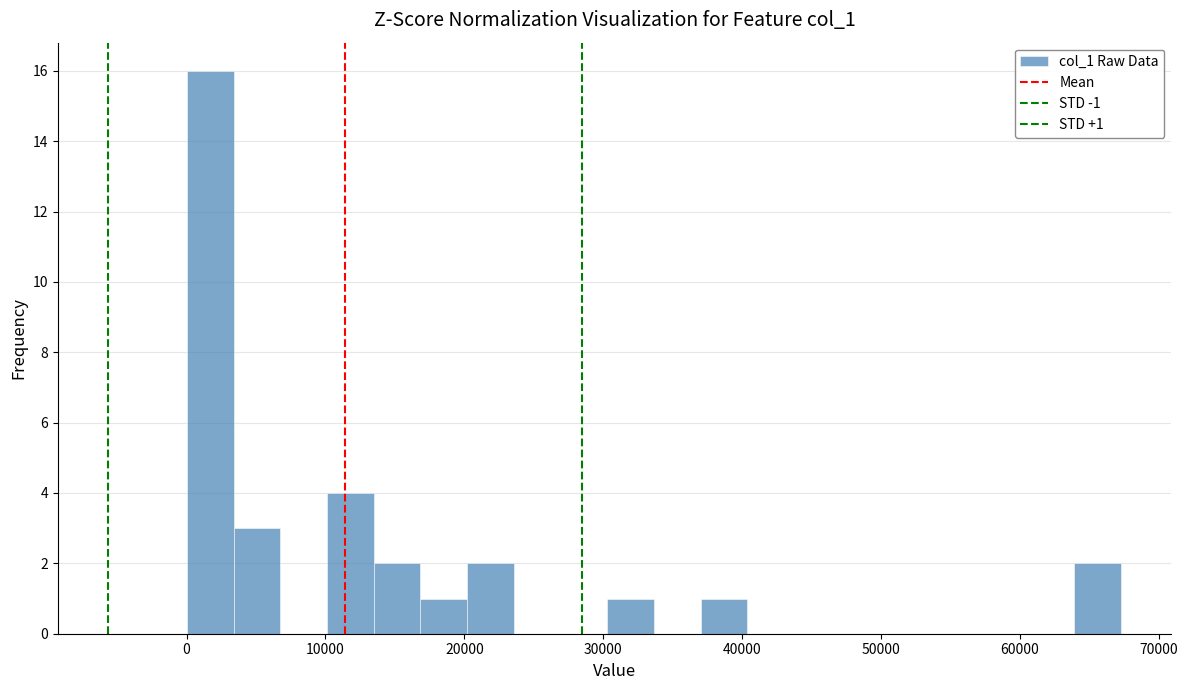

Around what value on the x-axis is the tallest bar? Give the approximate position of its centre, as read against the axis.

2000